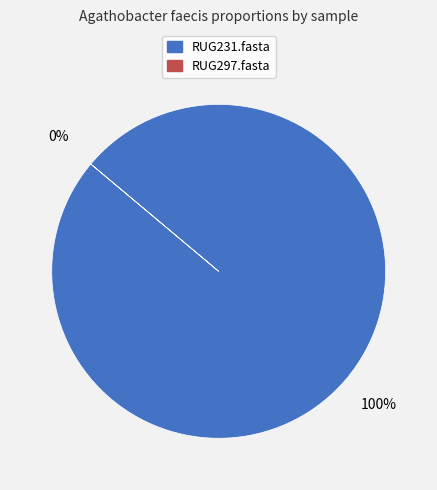

Is there a majority slice in this chart?

Yes